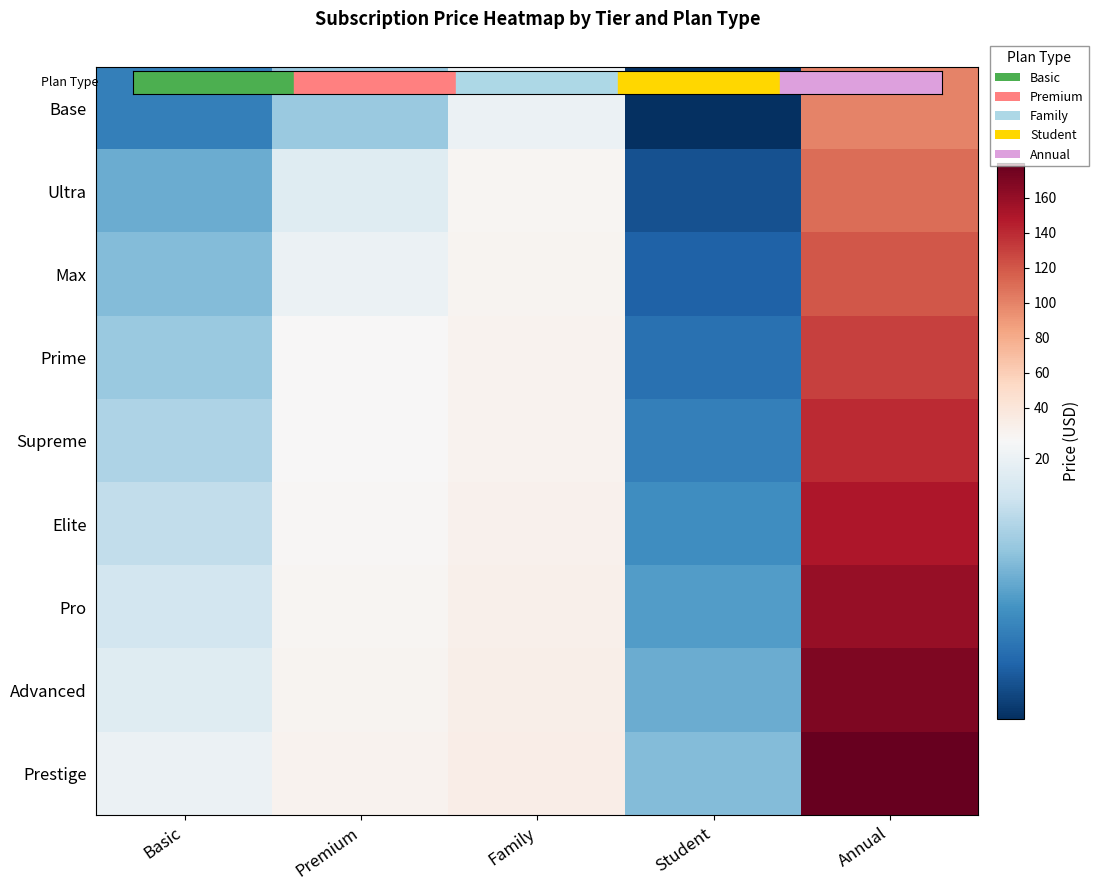

Which series changed the most between Premium and Annual?

Prestige